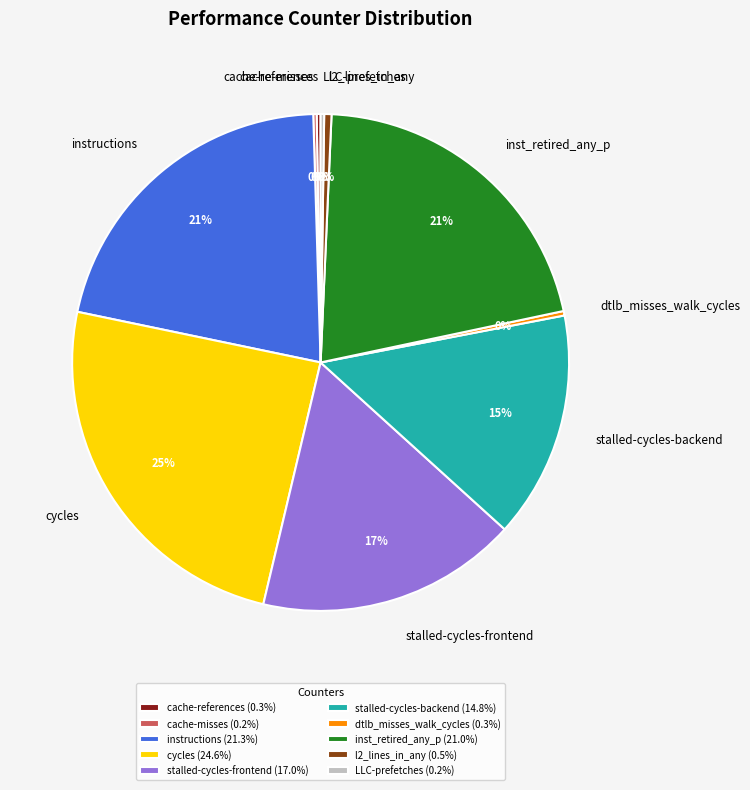

True or false: cycles accounts for 17% of the total.

False